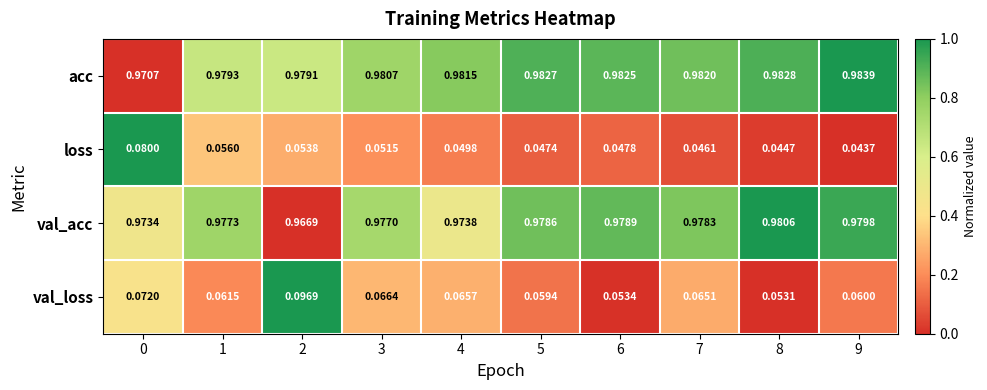

Which series has the widest spread of values?

val_loss